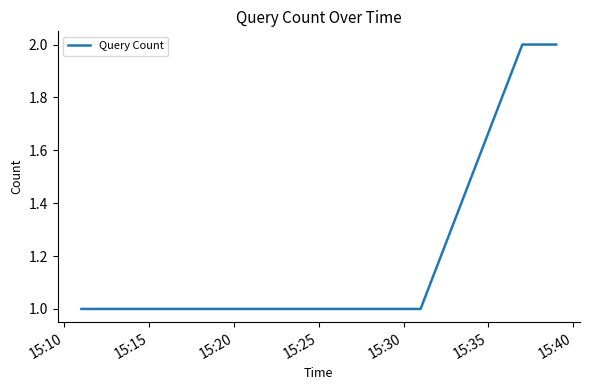

What is the sum of all values?

8